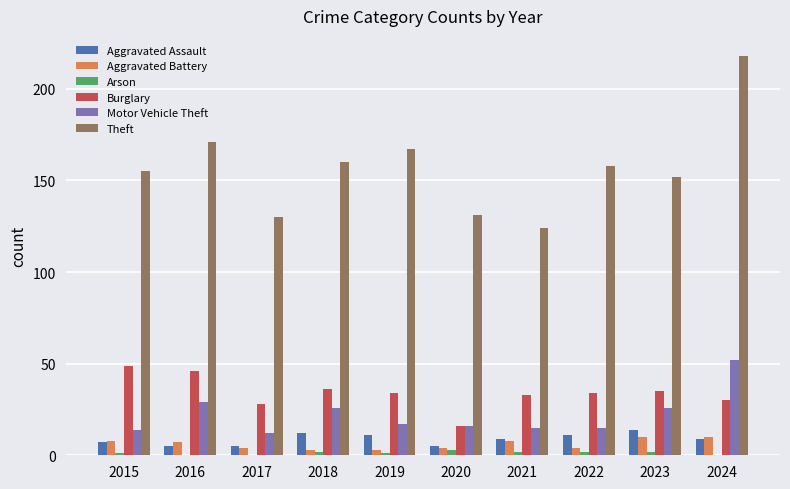

Which series has the largest total across all categories?

Theft